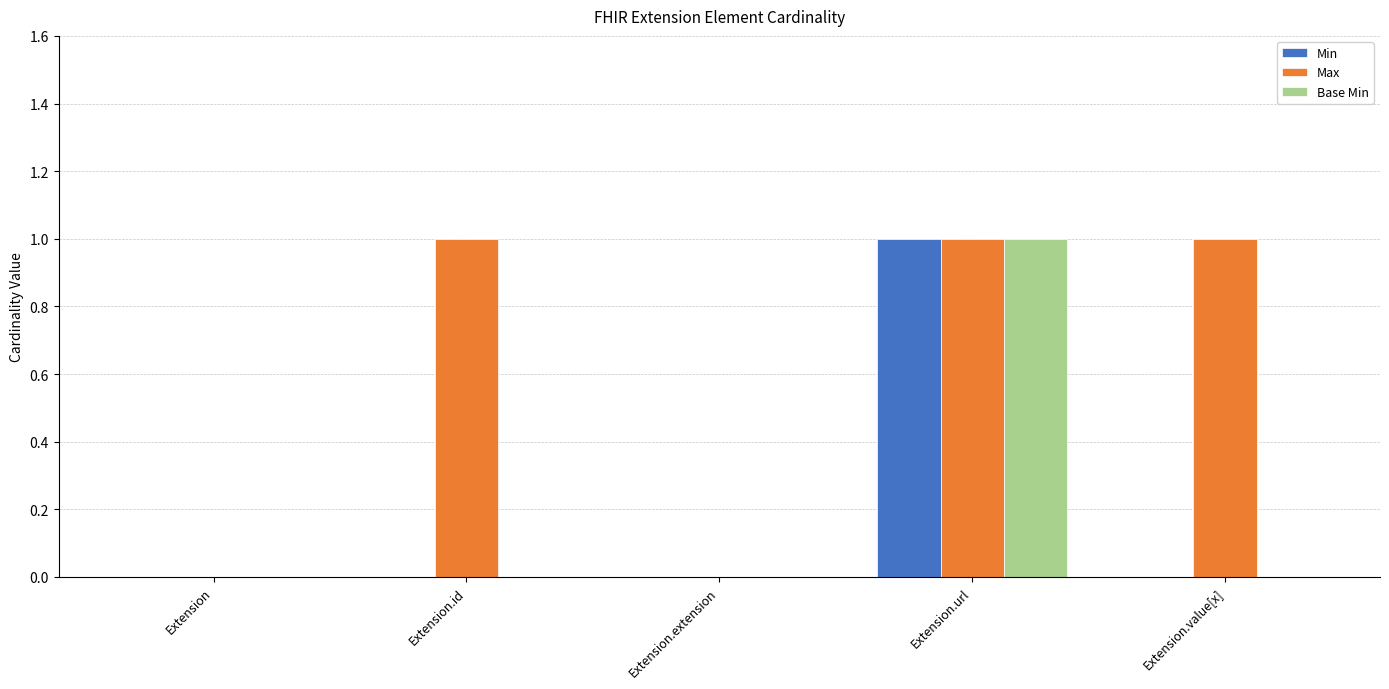

At which label does Base Min reach its peak?

Extension.url